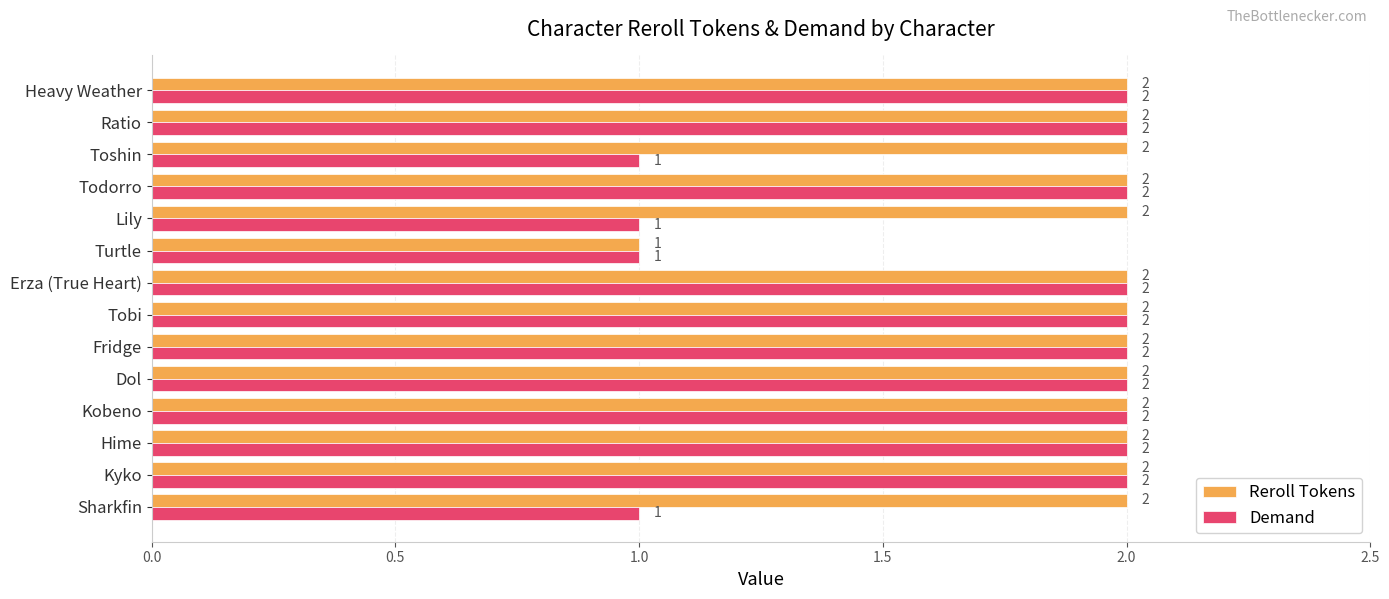

Count the Demand values in the range 1 to 2.

14